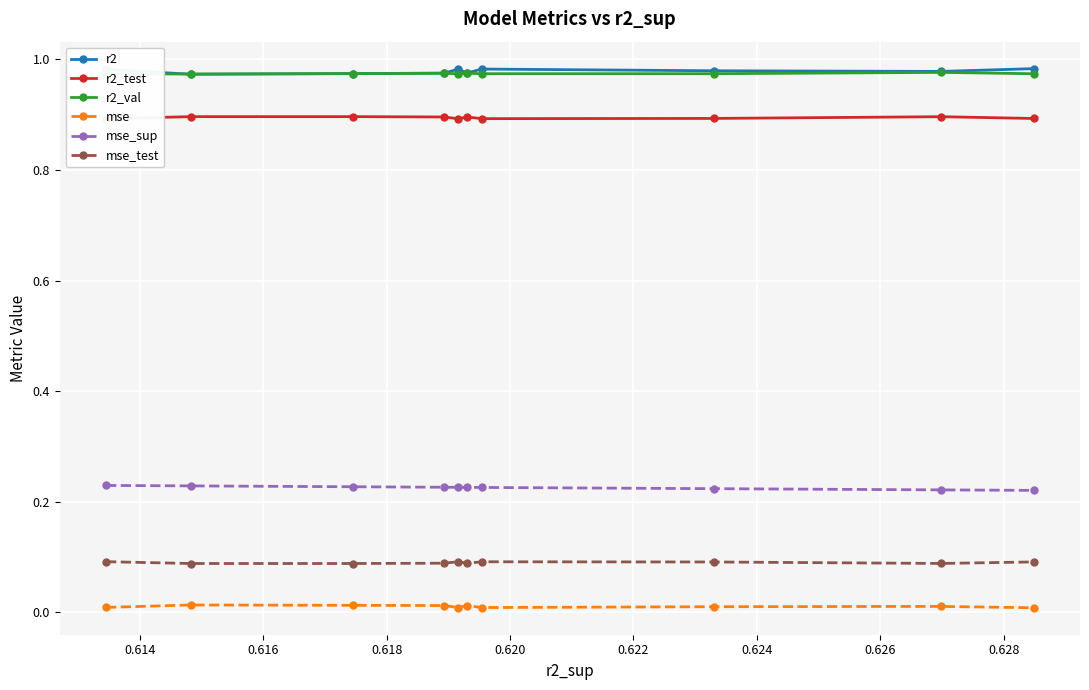

How many lines are shown in the chart?

6